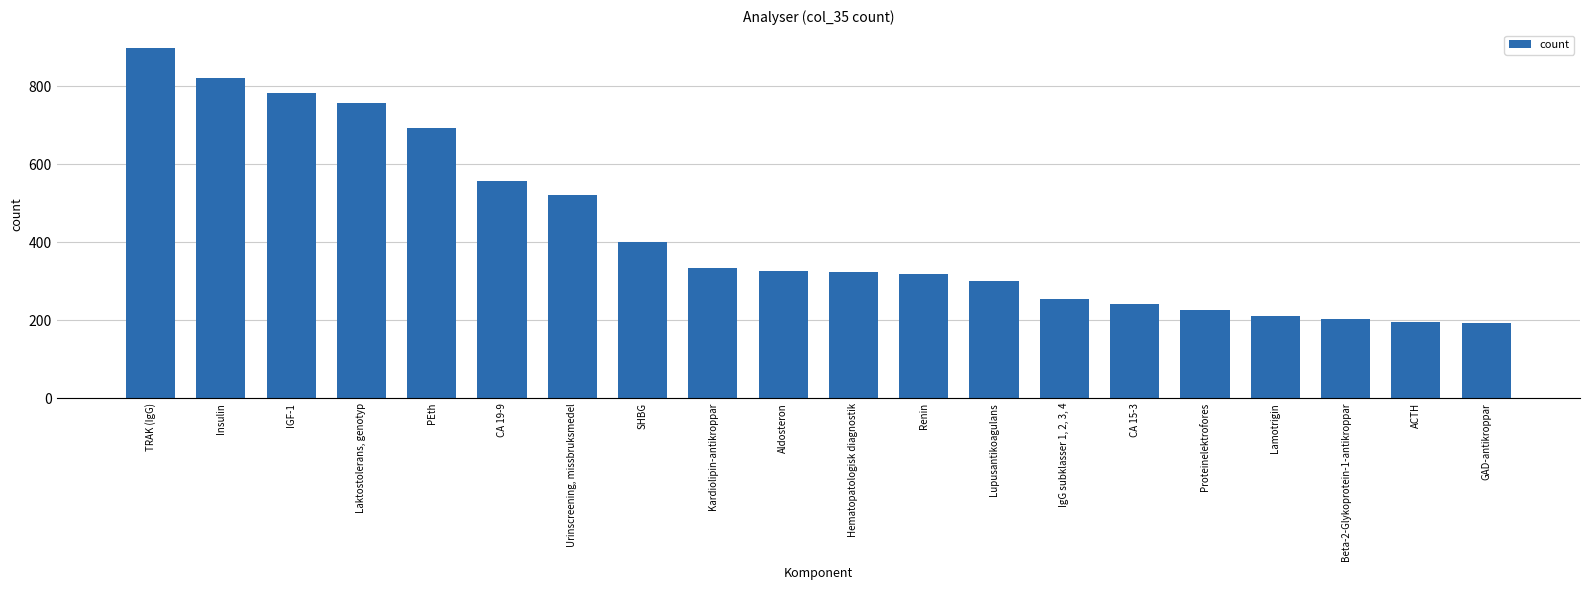

Is it true that the value at Lupusantikoagulans is 300?

True